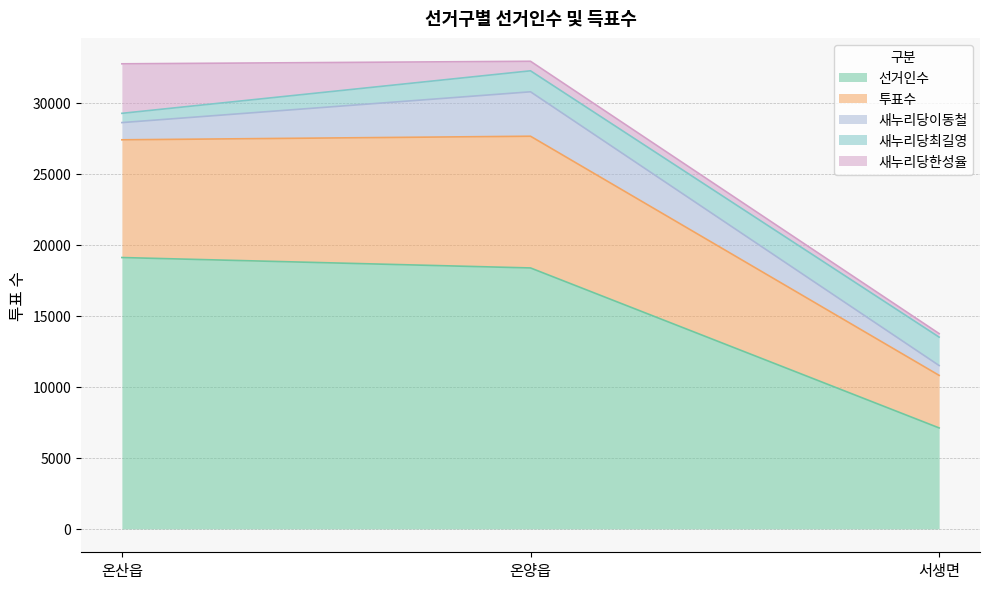

How many lines are shown in the chart?

5